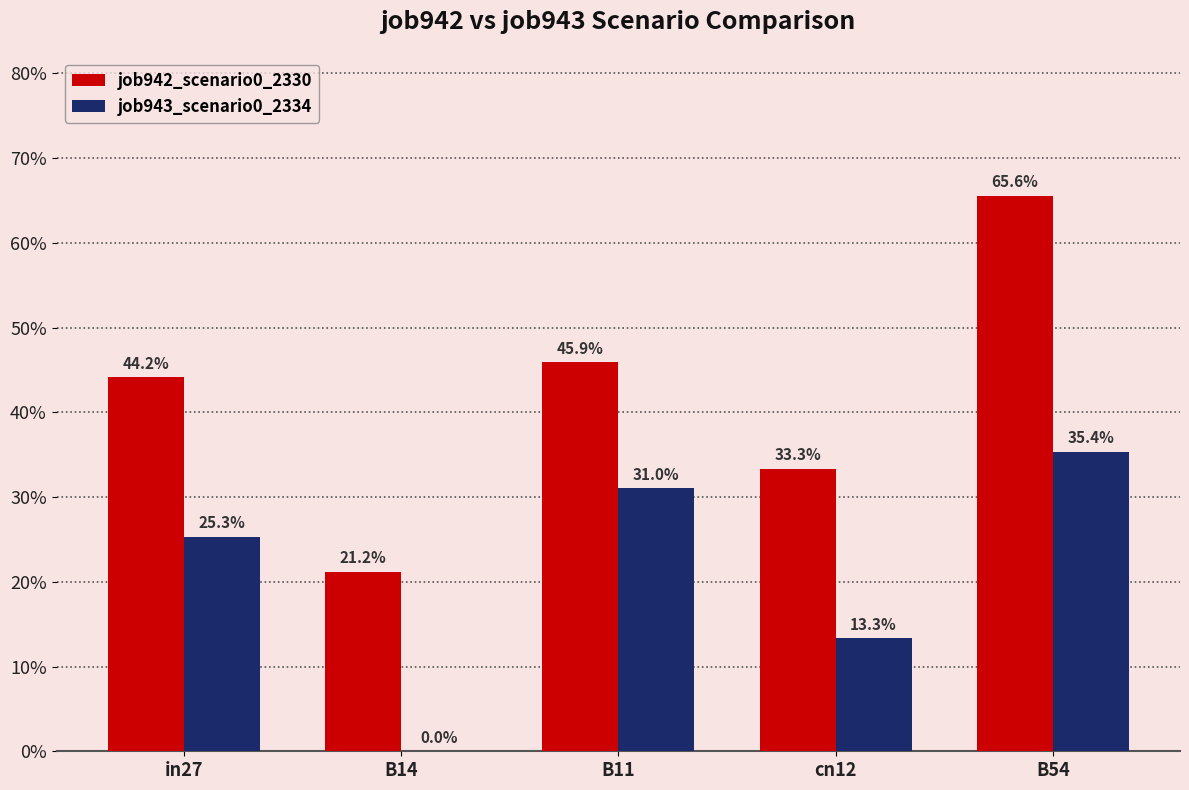

What is the average value of the job942_scenario0_2330 series?

0.4